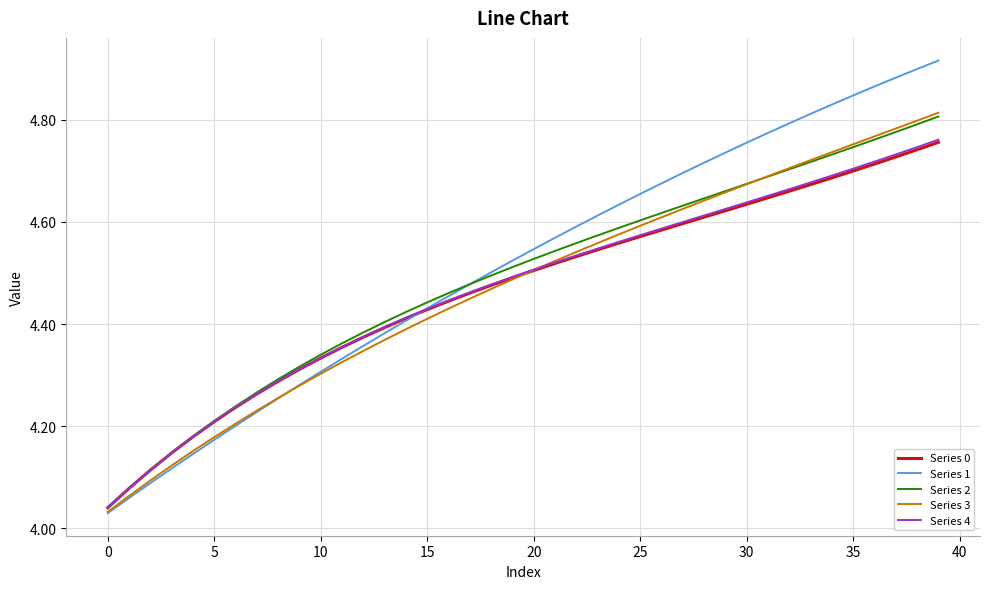

Which series has the largest range (max minus min)?

Series 1